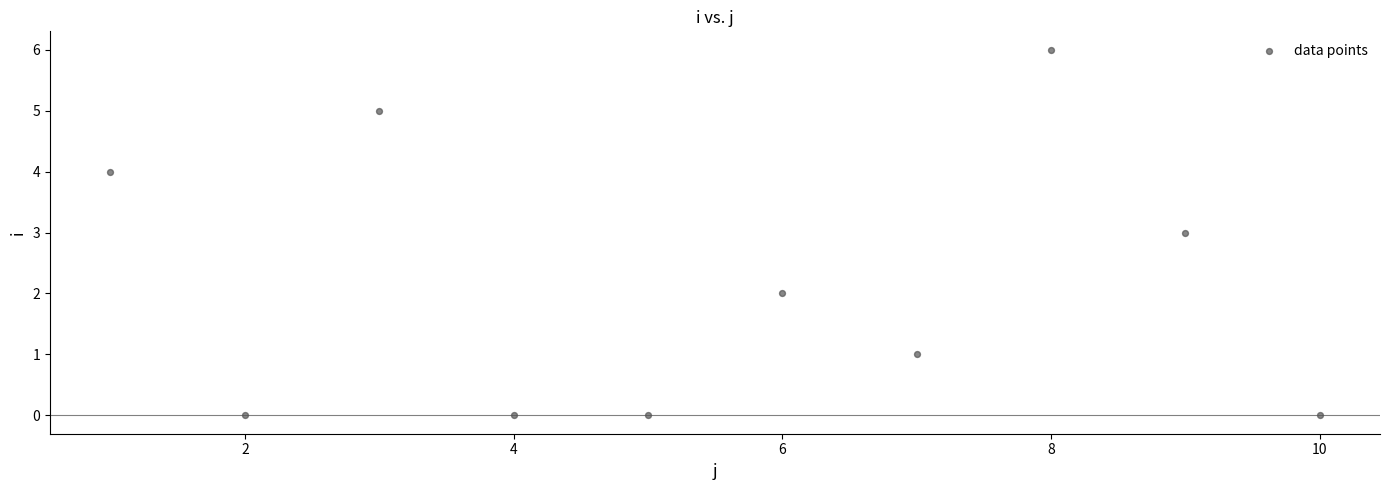

What is the range of X values (max minus min)?

9